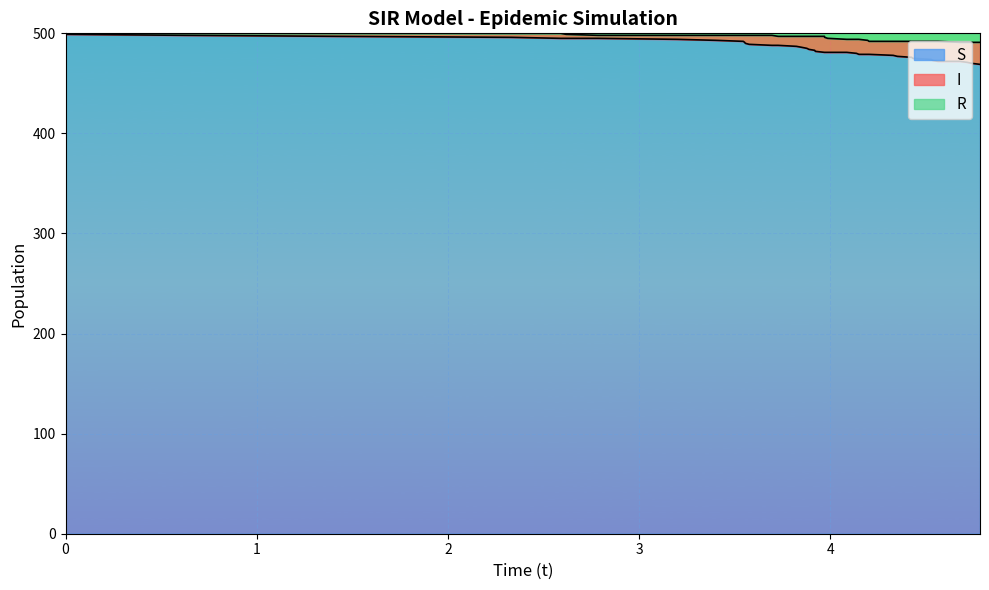

What are all the series names shown in the legend?

S, I, R